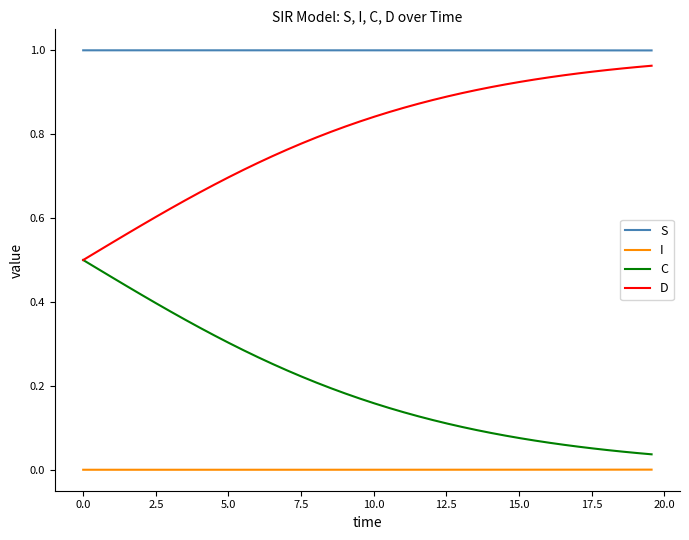

Which series has the largest total across all categories?

S